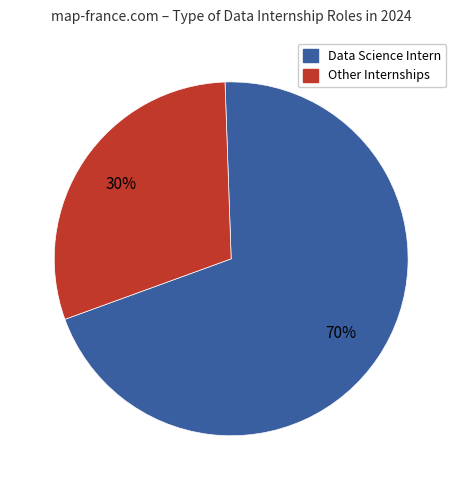

To the nearest percent, what is the average slice percentage?

50%